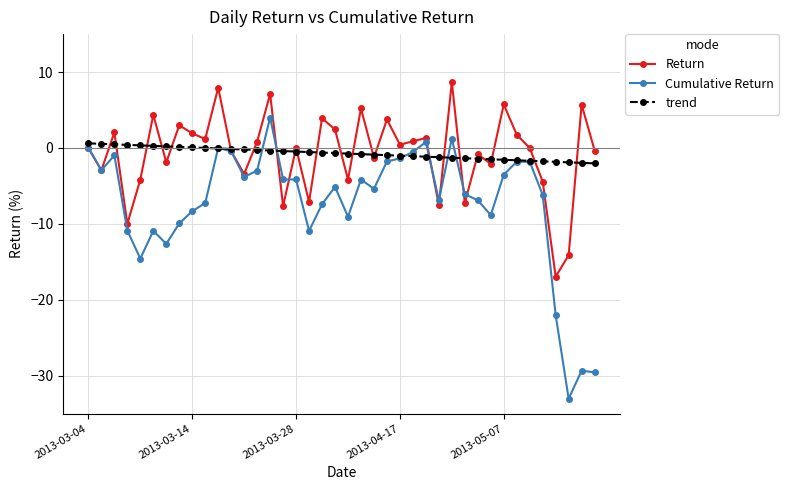

How many categories are shown in the chart?

40